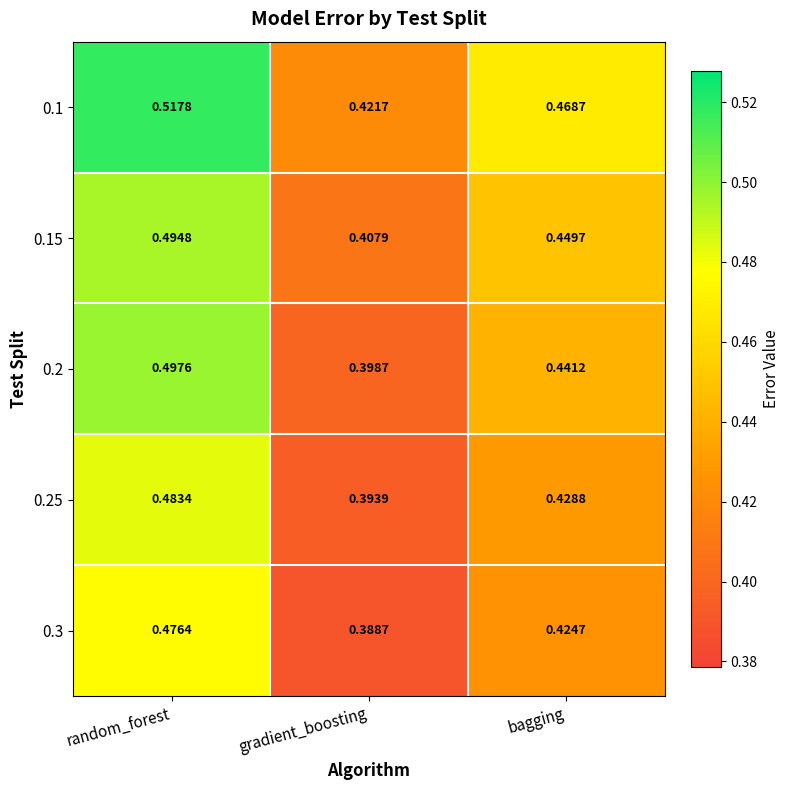

Which series has the largest total across all categories?

0.1